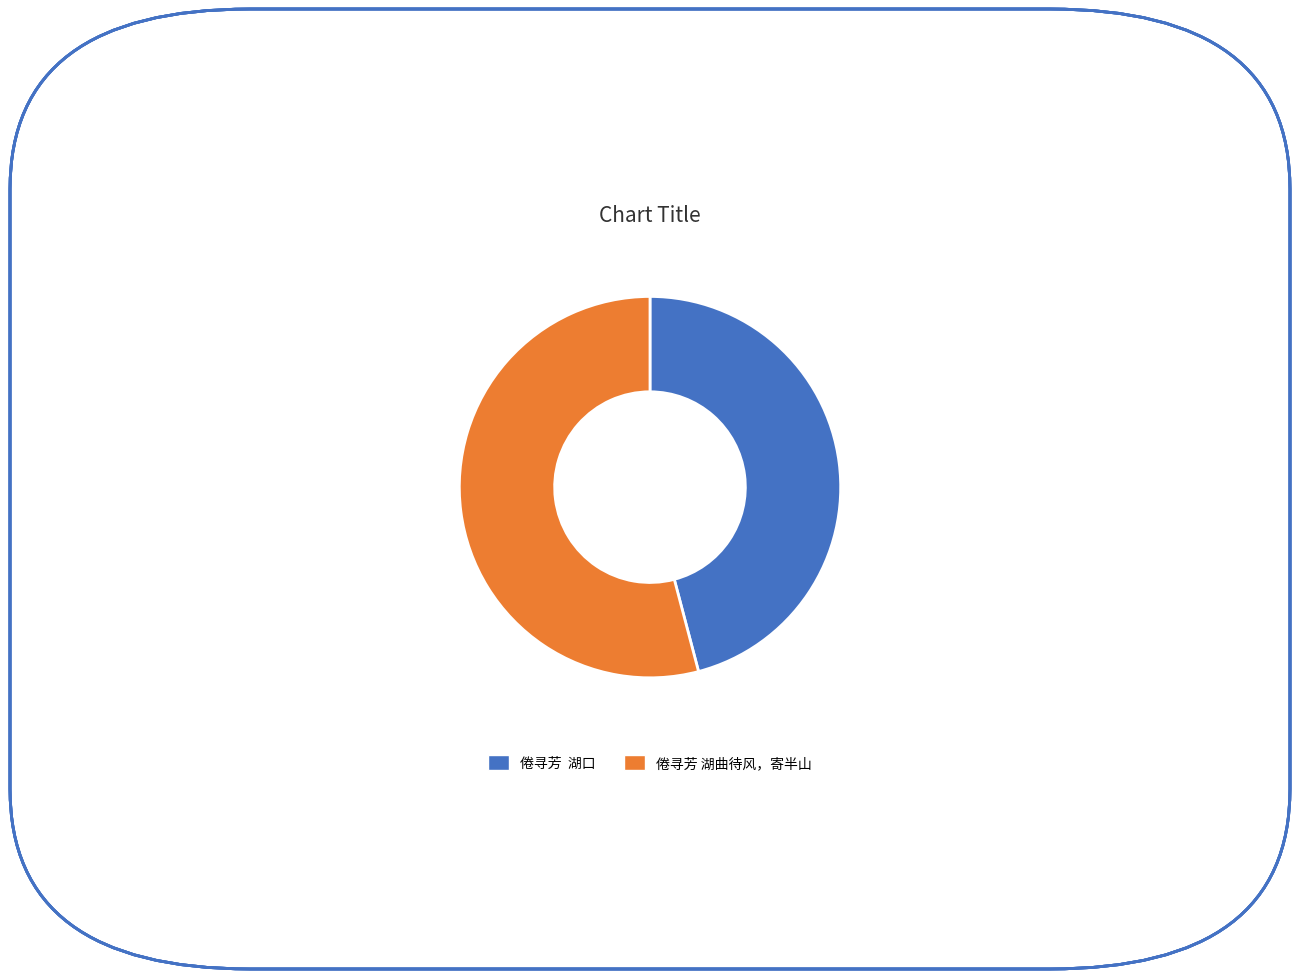

Which has a higher value, 倦寻芳 湖口 or 倦寻芳 湖曲待风，寄半山?

倦寻芳 湖曲待风，寄半山